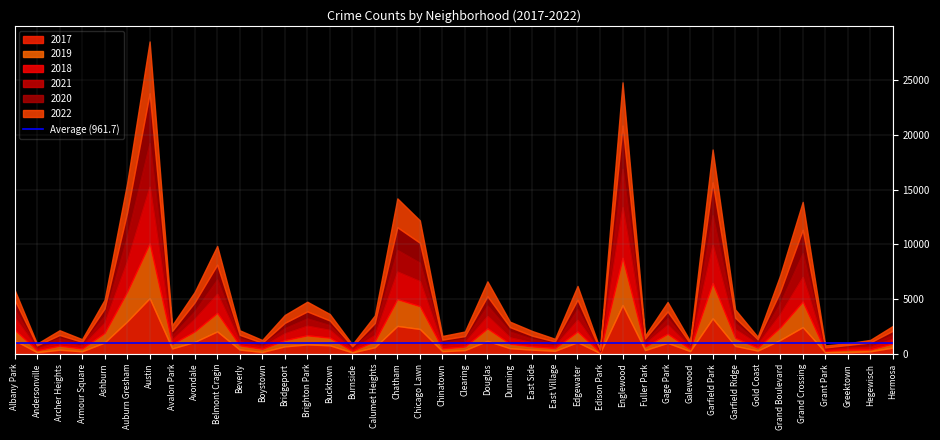

How many lines are shown in the chart?

6